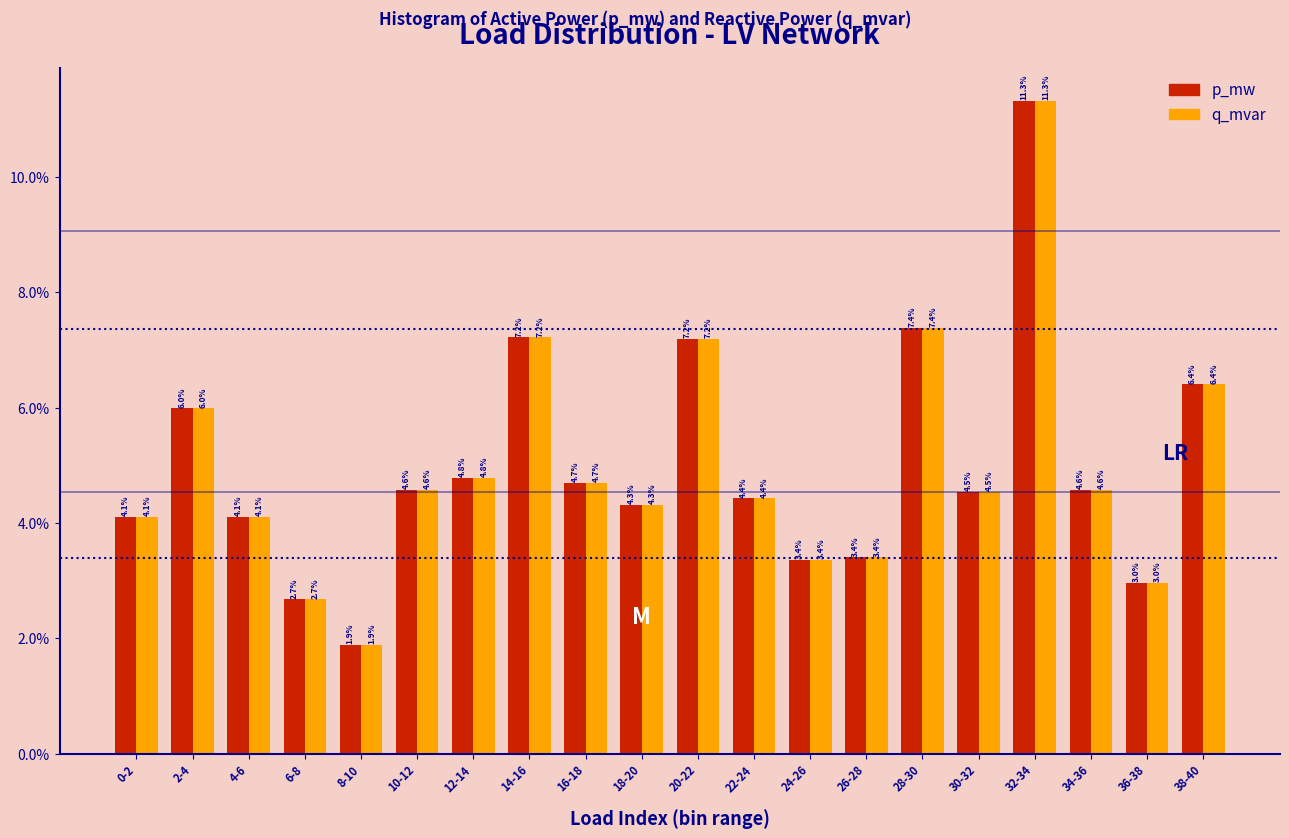

Reading left to right, transcribe all the data shown in this chart.

p_mw: 4.1	6.0	4.1	2.7	1.9	4.6	4.8	7.2	4.7	4.3	7.2	4.4	3.4	3.4	7.4	4.5	11.3	4.6	3.0	6.4
q_mvar: 4.1	6.0	4.1	2.7	1.9	4.6	4.8	7.2	4.7	4.3	7.2	4.4	3.4	3.4	7.4	4.5	11.3	4.6	3.0	6.4